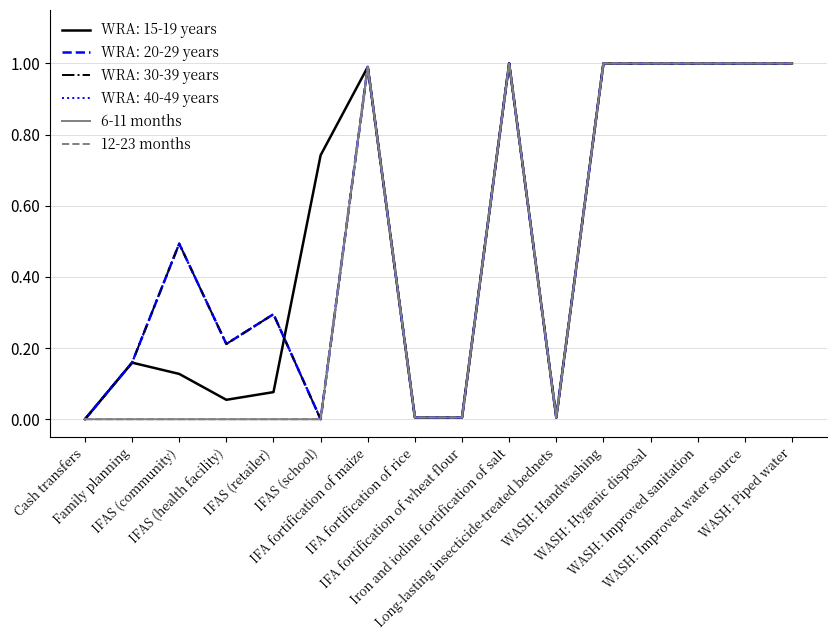

Does the chart display data point markers on the line(s)?

No